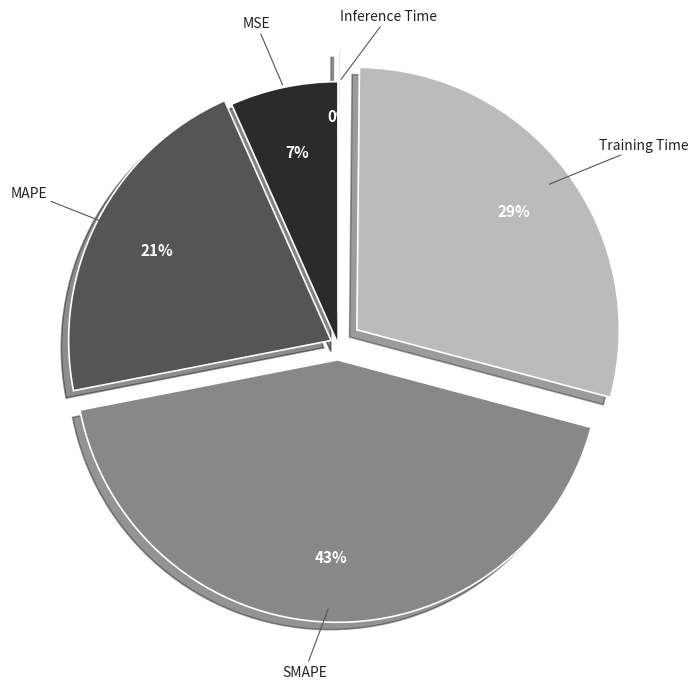

To the nearest percent, what is the difference between the largest and smallest slice percentages?

43%